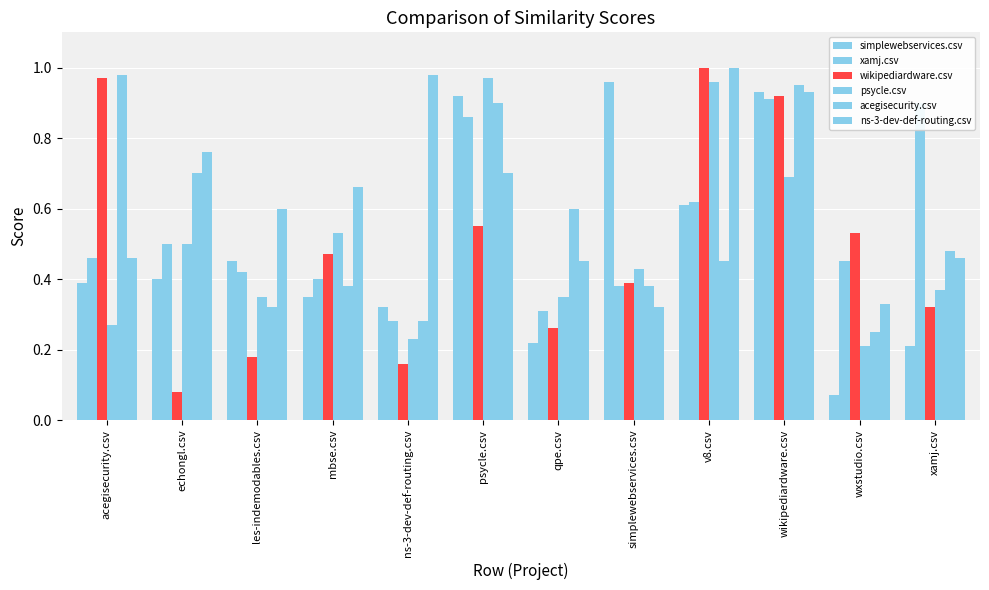

True or false: wikipediardware.csv has a value of 1.6 at v8.csv.

False